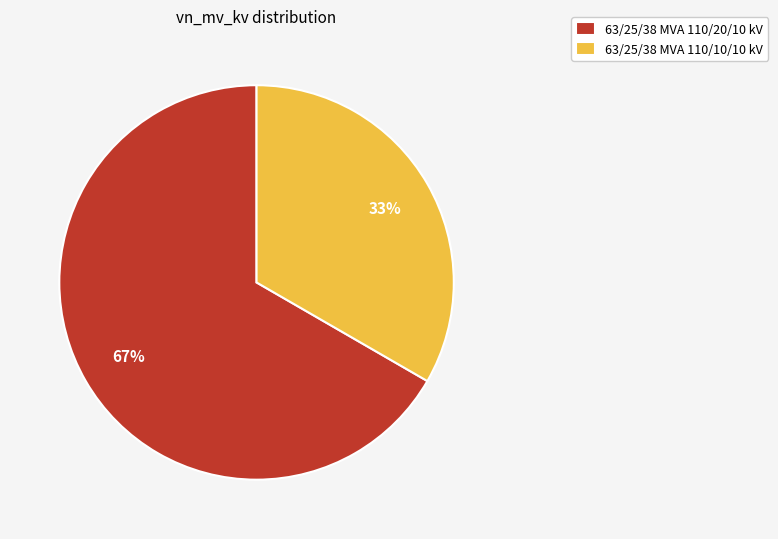

What is the ratio of the value at 63/25/38 MVA 110/20/10 kV to the value at 63/25/38 MVA 110/10/10 kV?

2.0